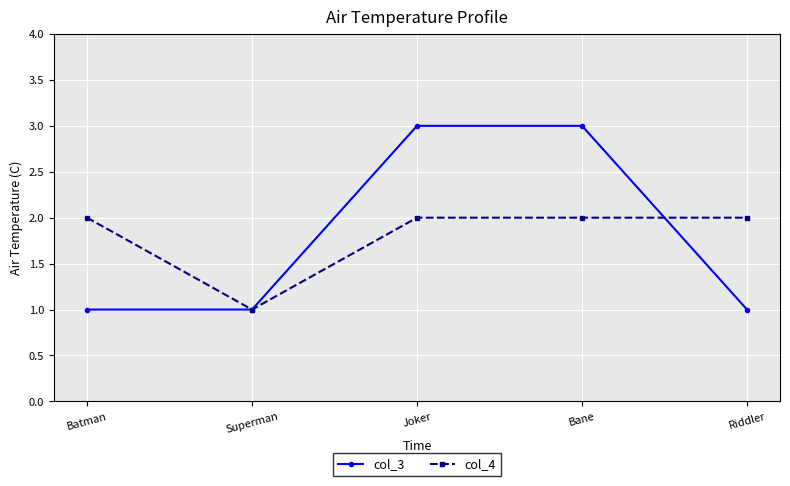

What is the approximate value of col_3 at Batman?

1